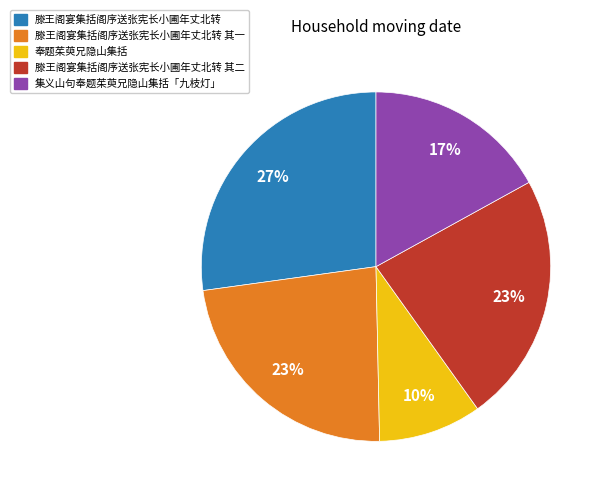

To the nearest percent, what is the average slice percentage?

20%